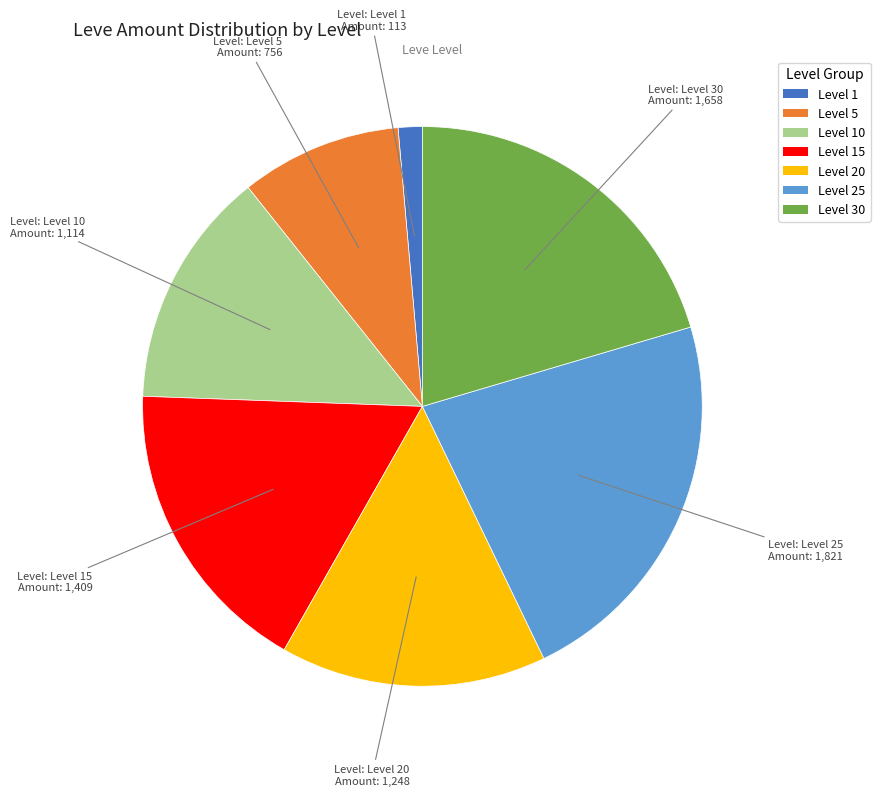

Is there any slice that represents more than half of the pie?

No